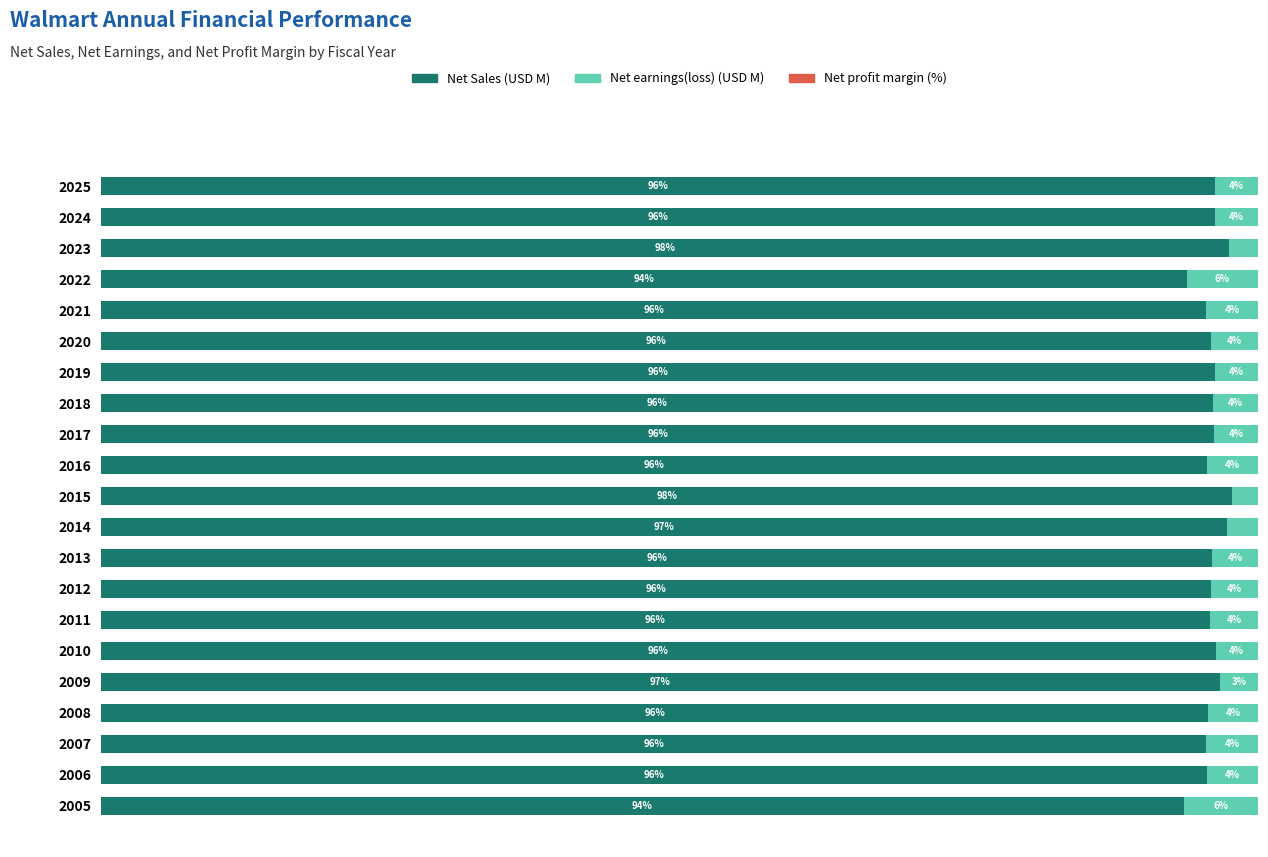

How many groups of bars are there?

21